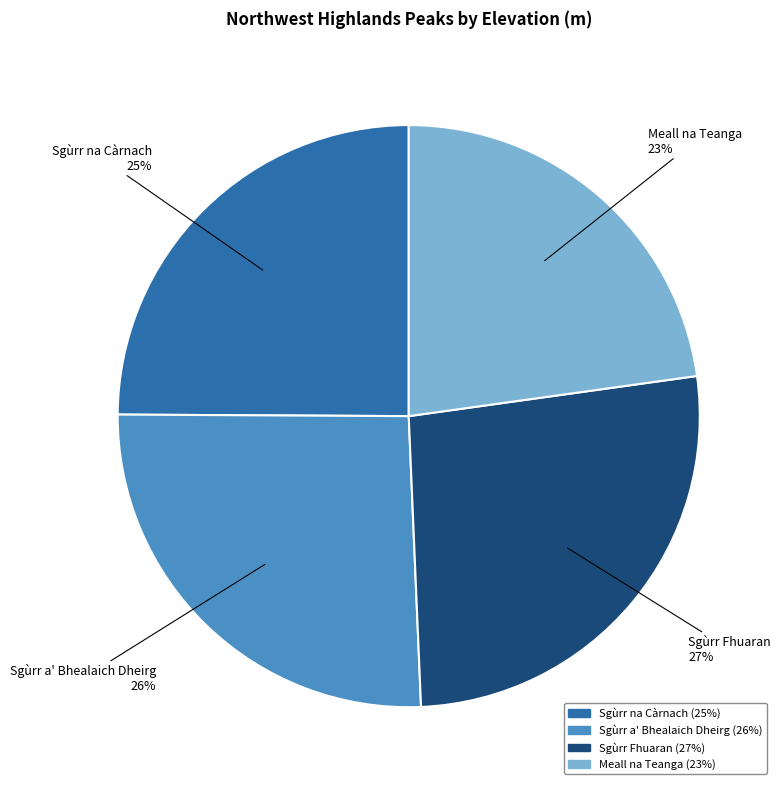

To the nearest percent, what is the combined percentage of Sgùrr a' Bhealaich Dheirg and Meall na Teanga?

49%